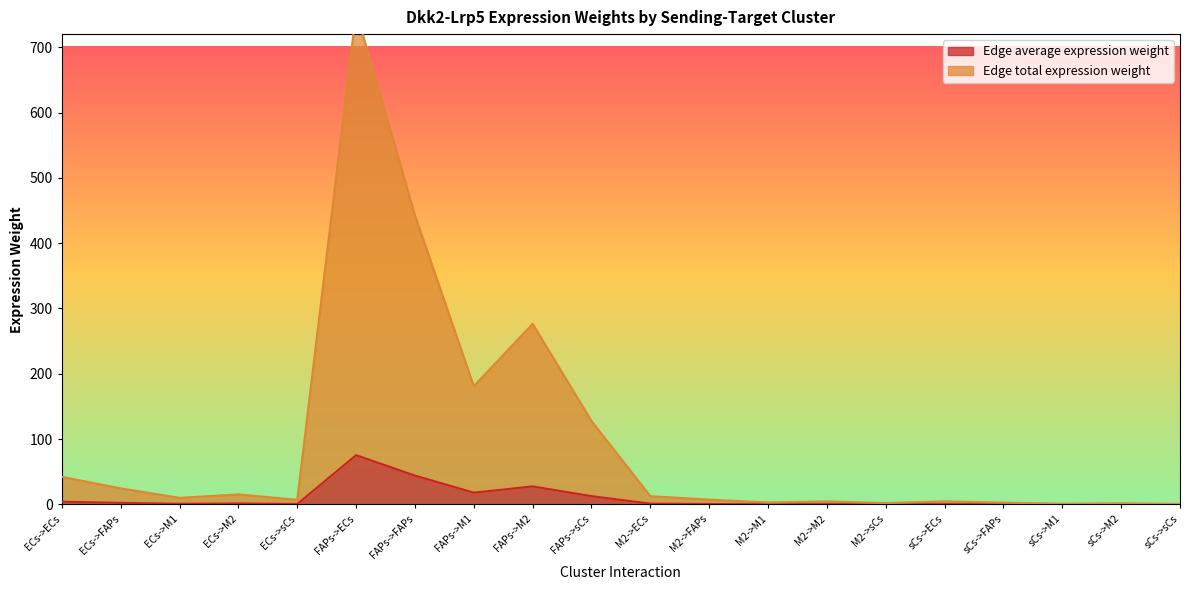

Is it true that Edge total expression weight equals 76.7 at FAPs->sCs?

False